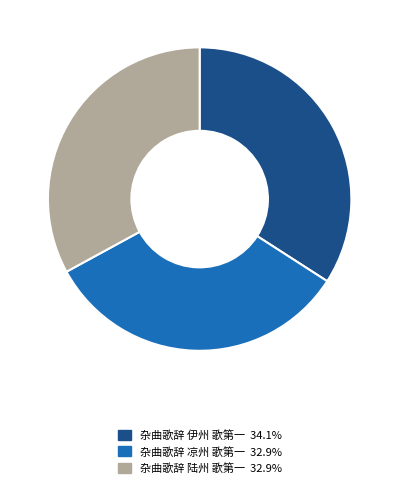

Approximately how many times larger is the value at 杂曲歌辞 凉州 歌第一 compared to 杂曲歌辞 陆州 歌第一?

1.0